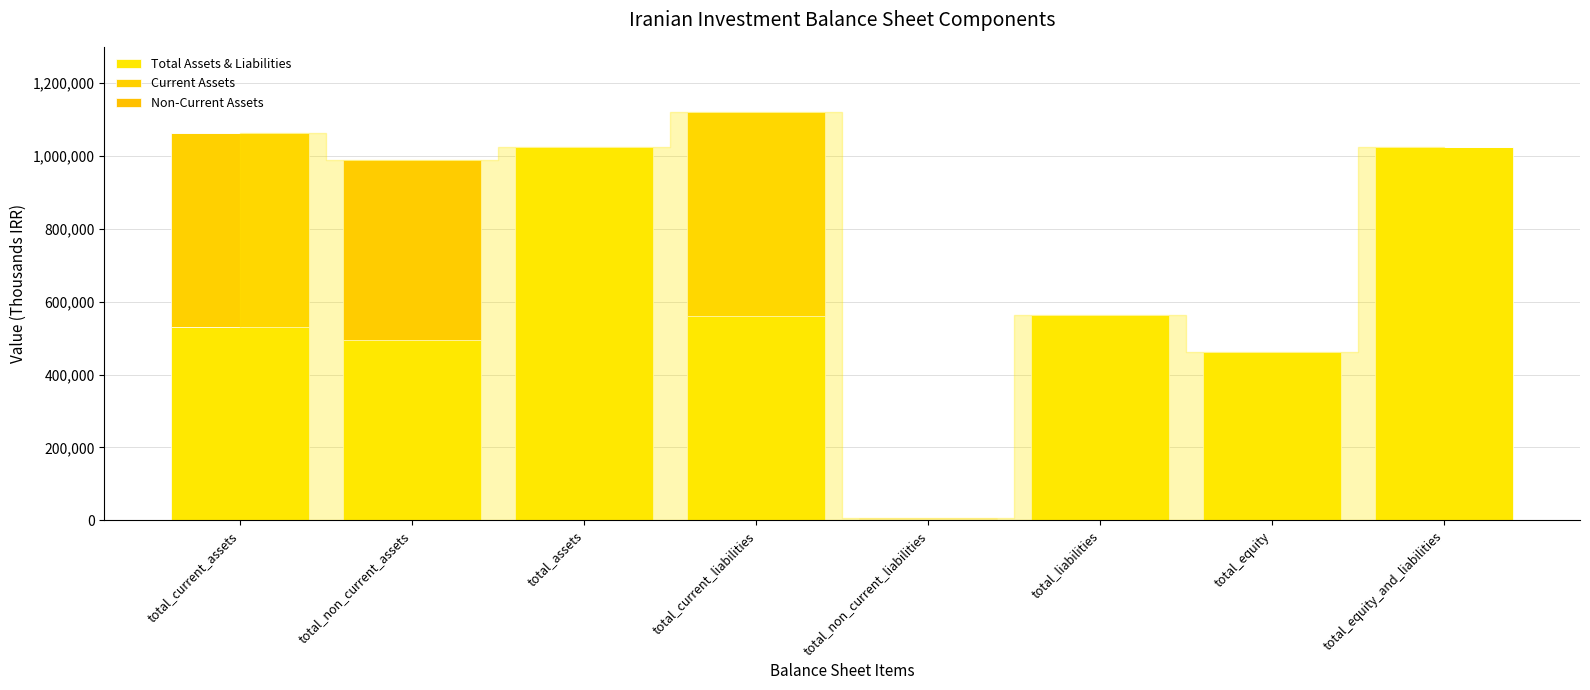

At total_non_current_liabilities, list the series in order from smallest to largest.

Current Assets, Total Assets & Liabilities, Non-Current Assets